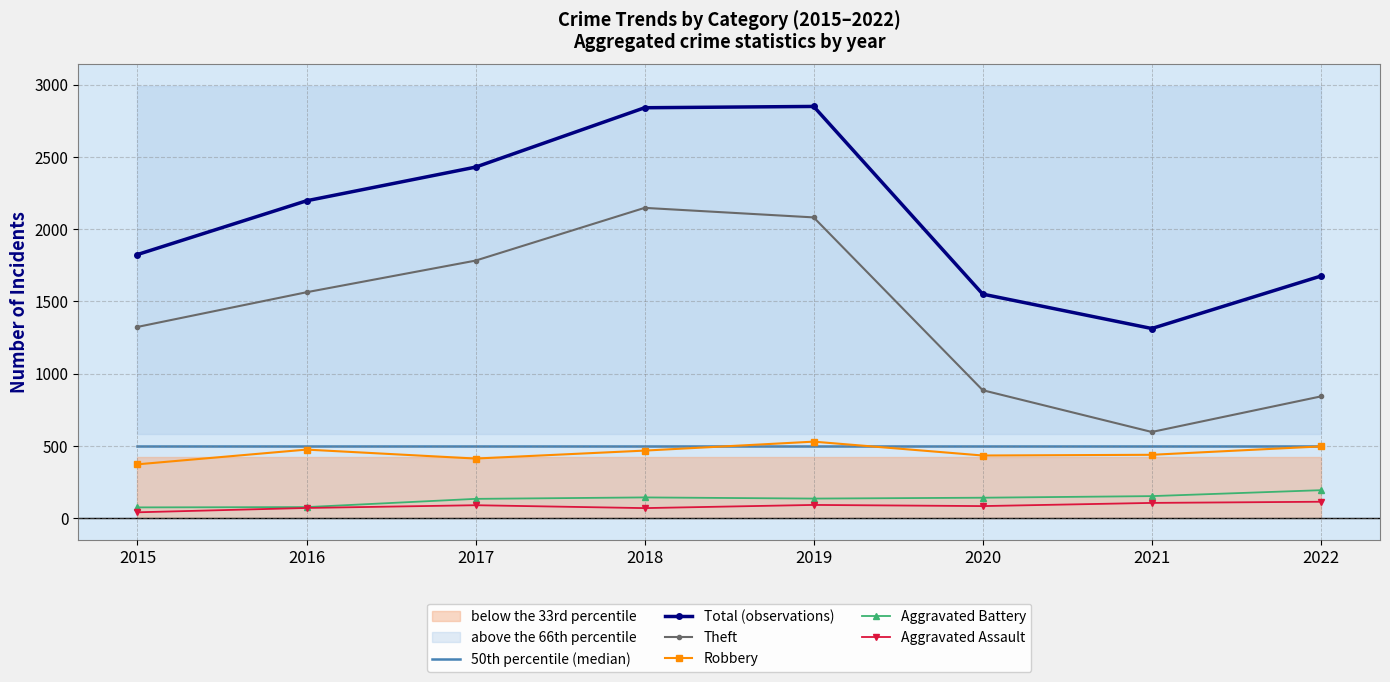

What is the approximate value of Theft at 2016, to the nearest 10?

1560